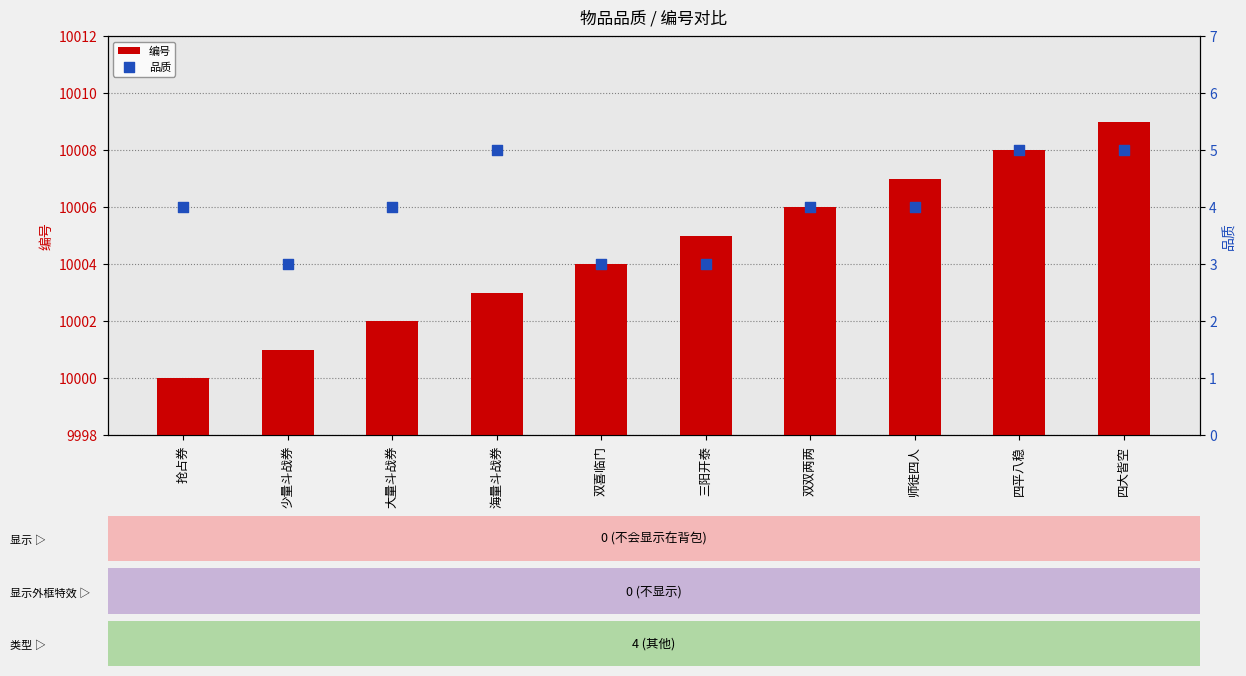

Which series contains the lowest Y value?

品质